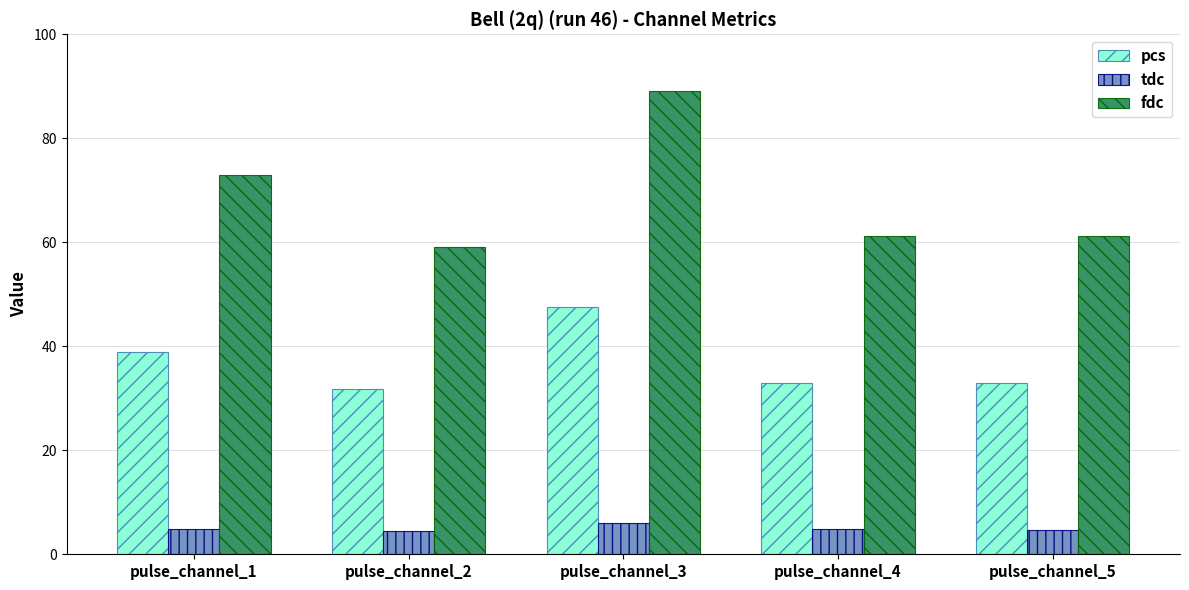

What are all the series names shown in the legend?

pcs, tdc, fdc